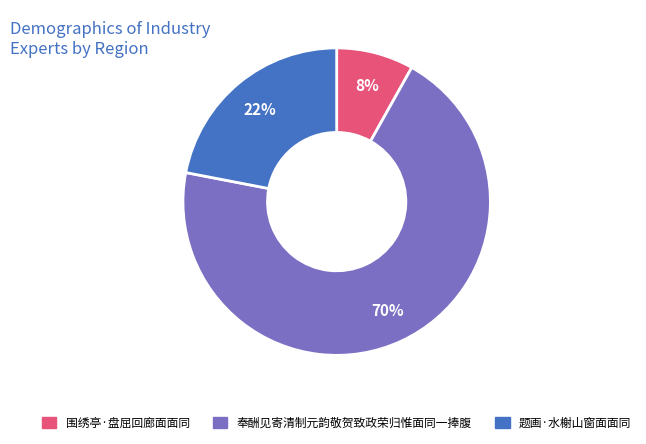

Which category has the smallest portion of the pie?

围绣亭·盘屈回廊面面同